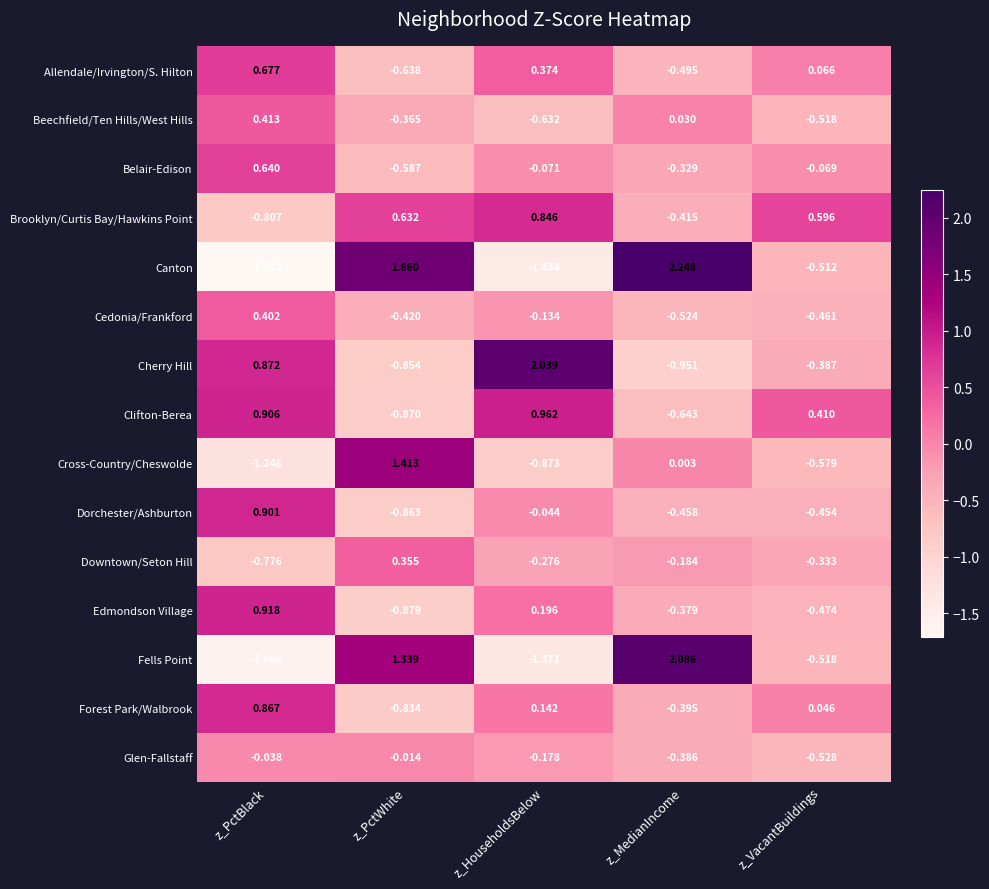

What is the total value across all series at z_VacantBuildings?

-3.7